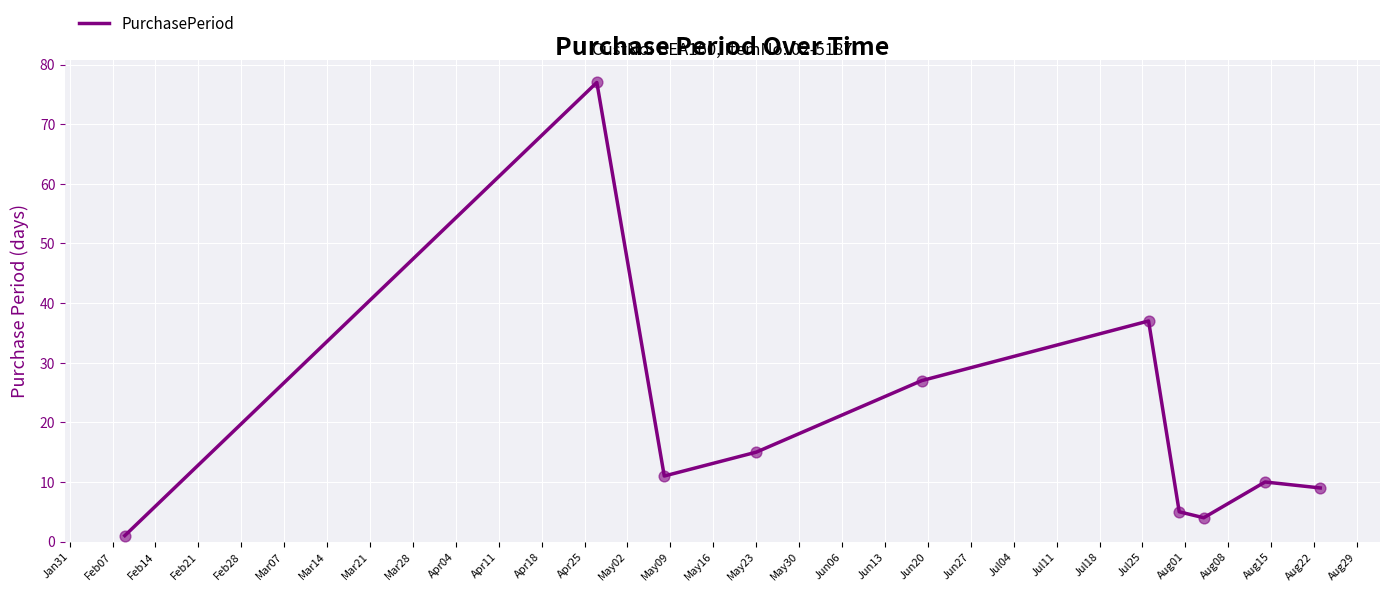

What is the difference between the maximum and minimum values?

76